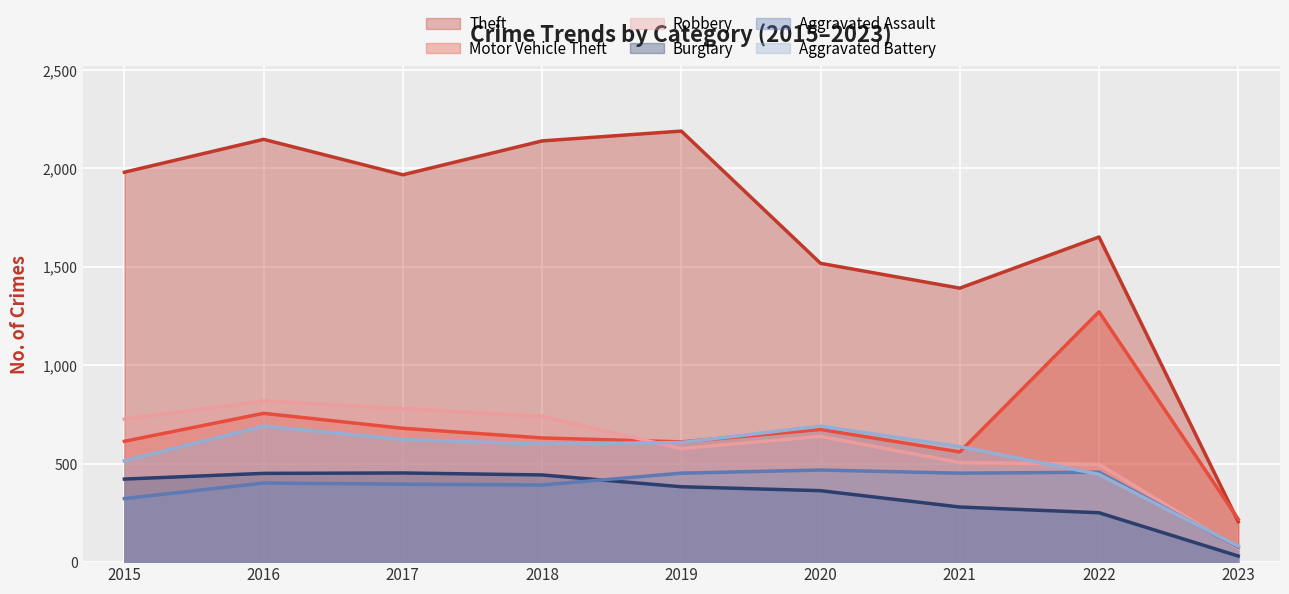

What is the total value across all series at 2022?

4575